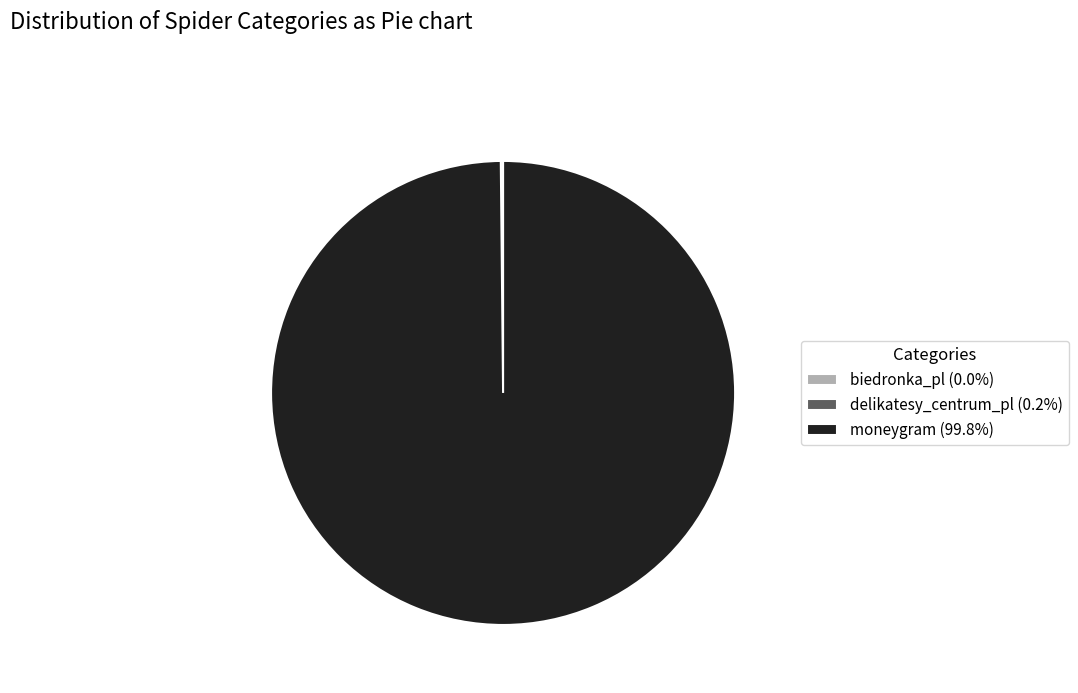

Does moneygram (99.8%) represent more than half of the total?

Yes